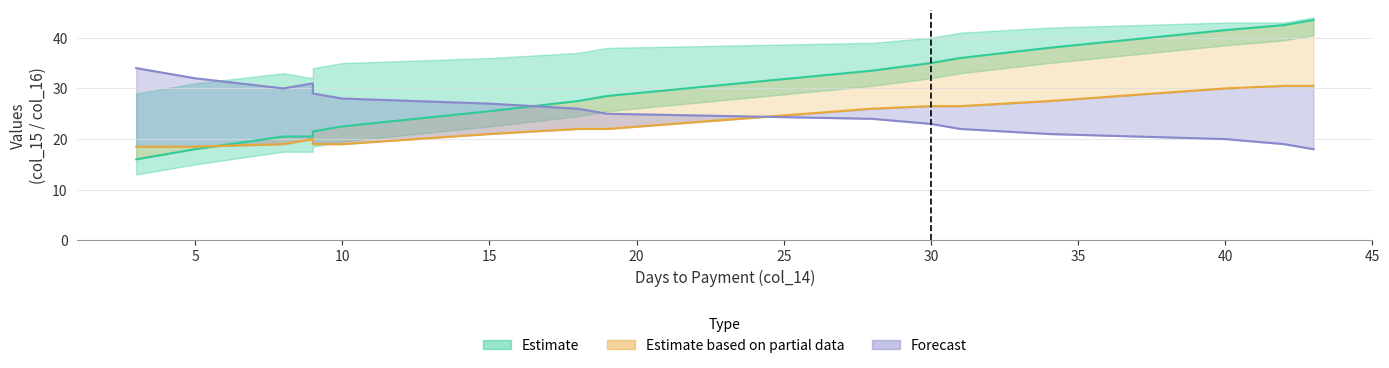

True or false: col_15_upper and col_16_lower intersect in this chart.

True